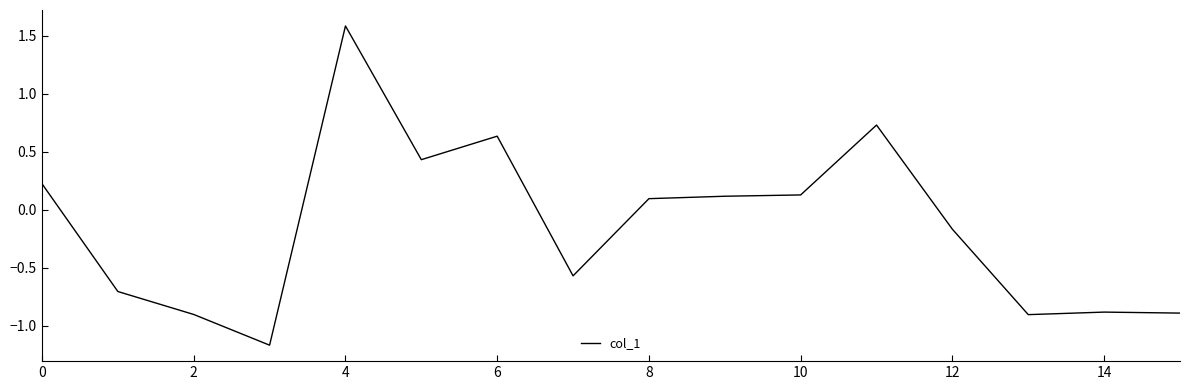

What is the maximum value shown in the chart?

1.6